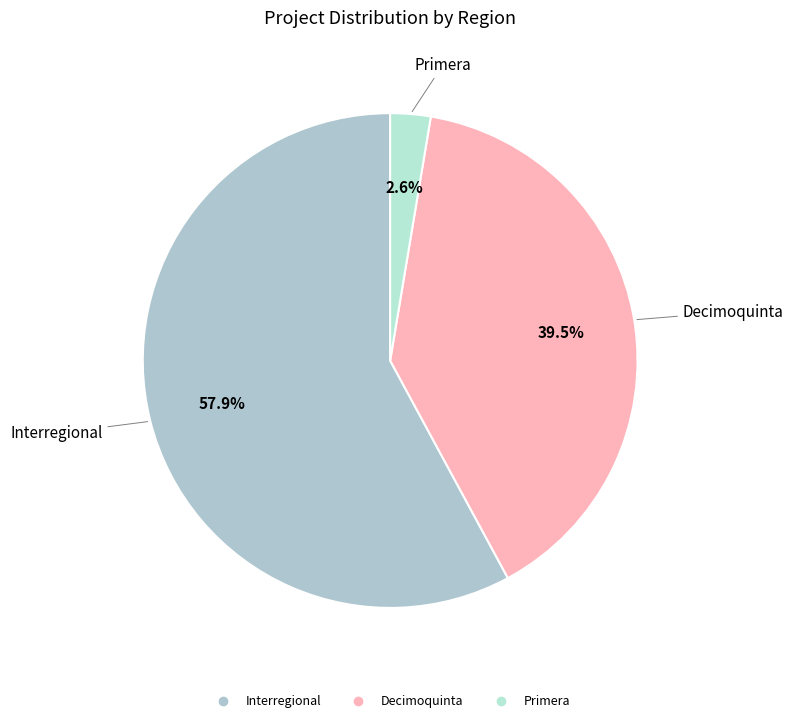

True or false: Interregional accounts for 58% of the total.

True